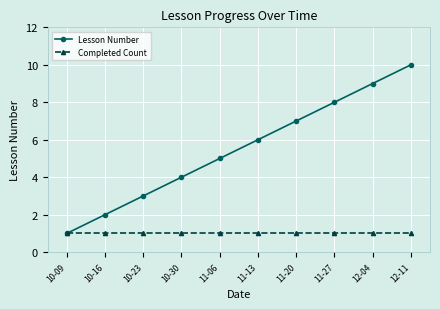

What is the difference between the highest and lowest values at 10-30?

3